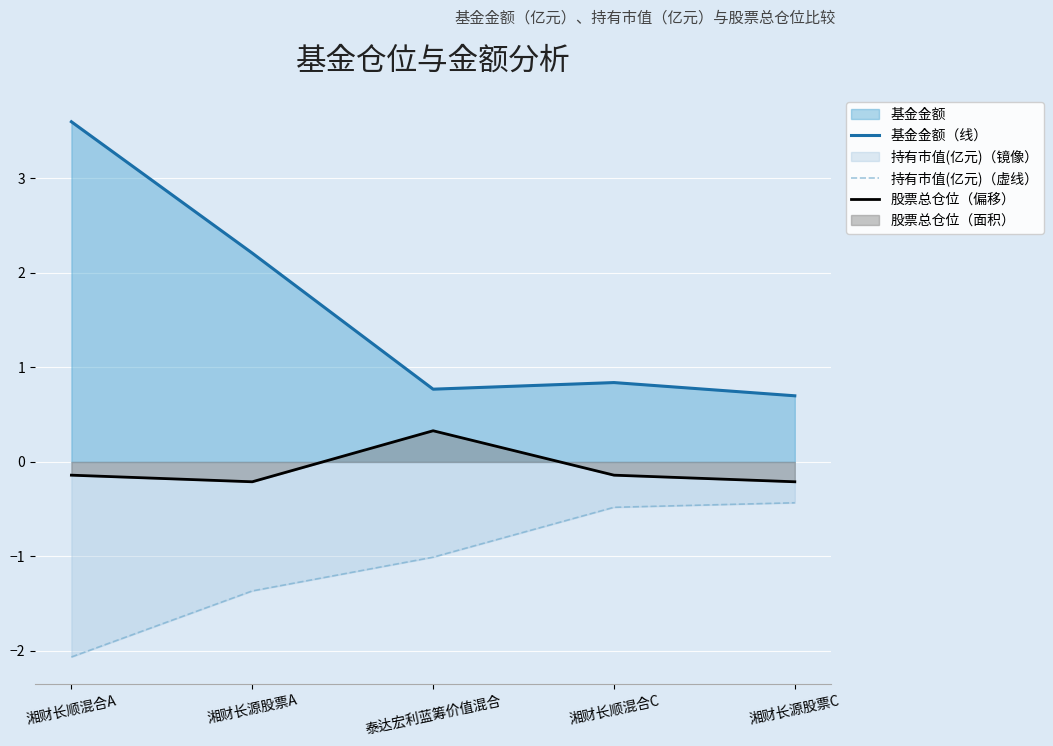

Reading right to left, transcribe all the data shown in this chart.

基金金额（线）: 湘财长源股票C=0.7	湘财长顺混合C=0.8	泰达宏利蓝筹价值混合=0.8	湘财长源股票A=2.2	湘财长顺混合A=3.6
持有市值(亿元)（虚线）: 湘财长源股票C=-0.4	湘财长顺混合C=-0.5	泰达宏利蓝筹价值混合=-1.0	湘财长源股票A=-1.4	湘财长顺混合A=-2.1
股票总仓位（偏移）: 湘财长源股票C=-0.2	湘财长顺混合C=-0.1	泰达宏利蓝筹价值混合=0.3	湘财长源股票A=-0.2	湘财长顺混合A=-0.1